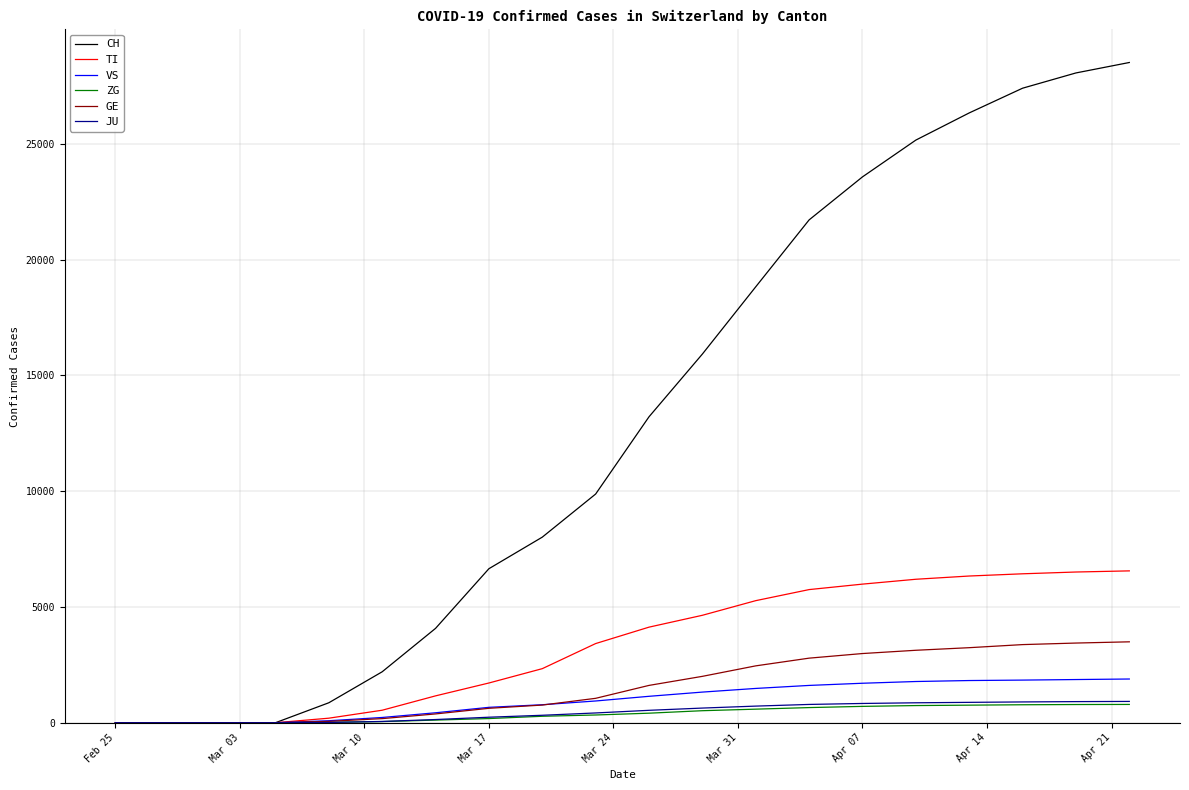

Which series has the largest range (max minus min)?

CH